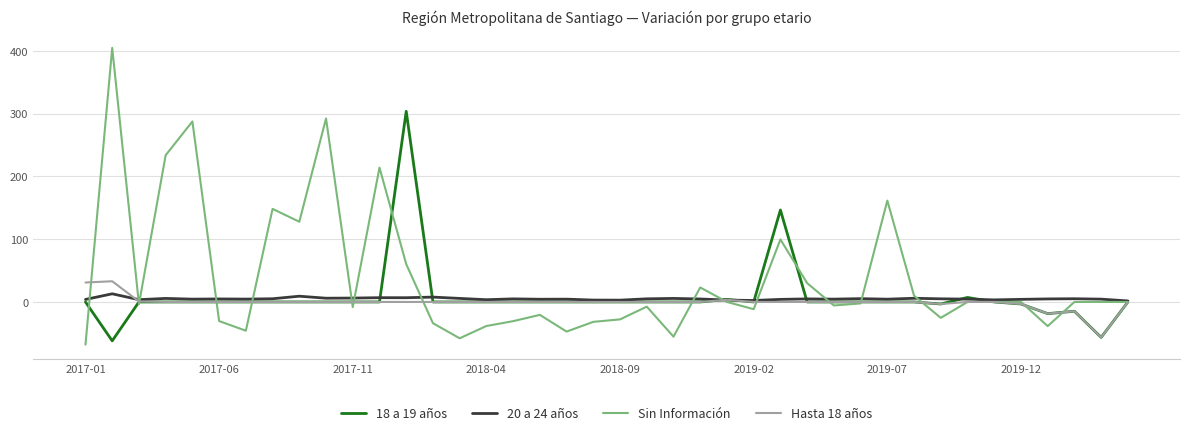

What is the highest value of the 18 a 19 años series?

303.9